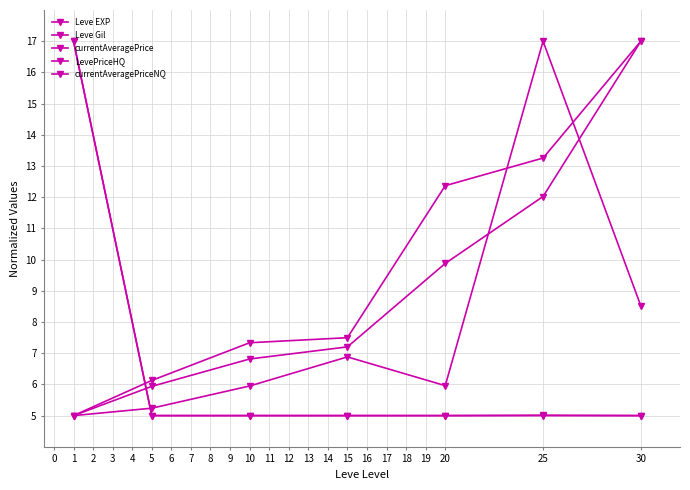

Which series has the largest total across all categories?

Leve Gil